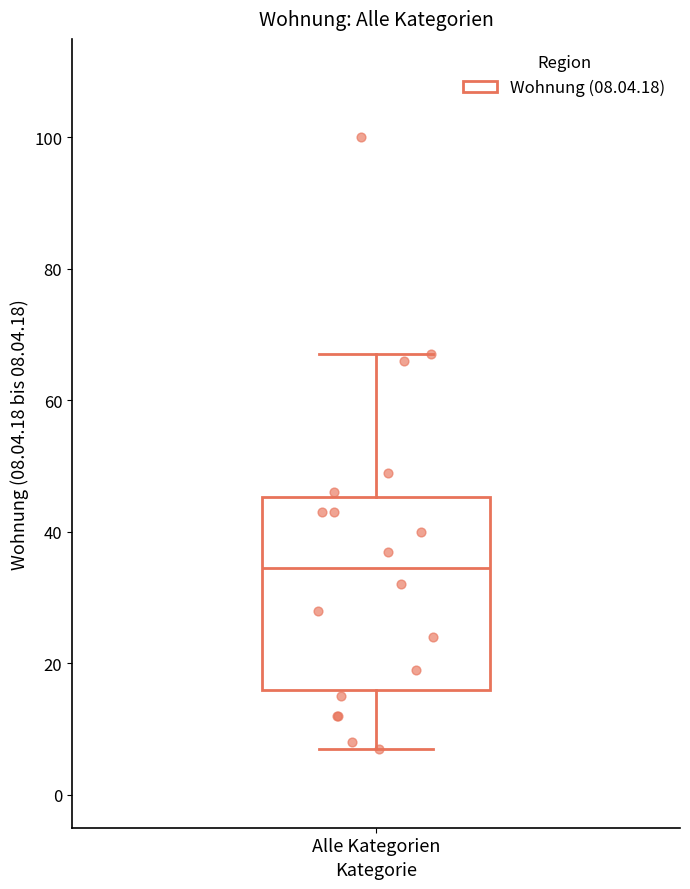

Where is the lower edge of the box for Alle Kategorien on the y-axis? The values are not printed on the chart, so give them approximately, as read against the axis.

16